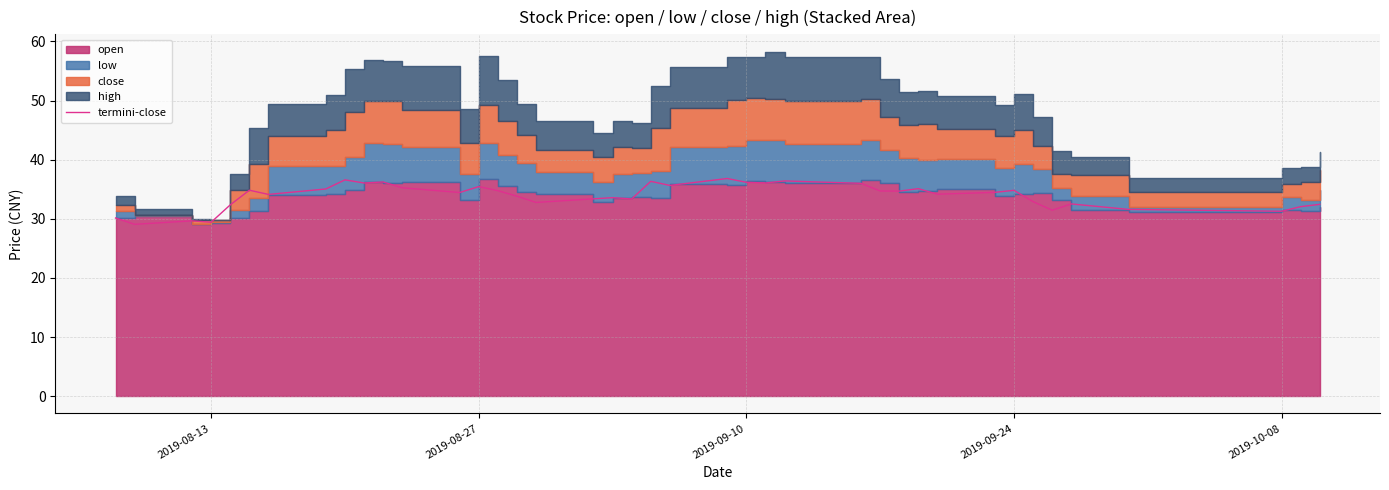

Reading left to right, transcribe all the data shown in this chart.

30.1	29.1	29.6	29.4	32.4	34.8	34.1	35.0	36.6	36.0	36.2	35.2	34.4	35.4	34.8	33.8	32.8	33.4	33.6	33.4	36.3	35.6	36.8	36.2	36.0	36.4	36.0	34.7	34.7	35.1	34.1	34.5	34.8	32.9	31.4	32.5	31.6	31.3	32.0	32.4